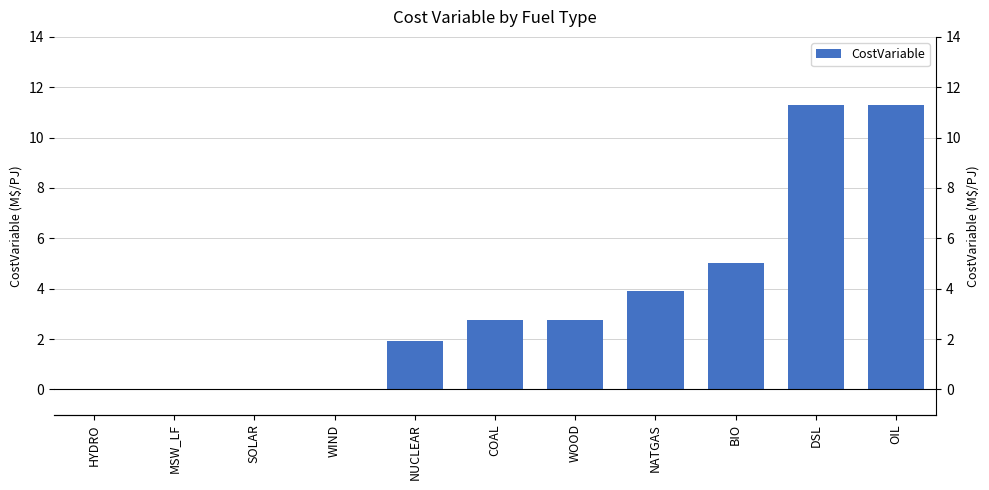

True or false: the data shows 1.9 at NUCLEAR.

True